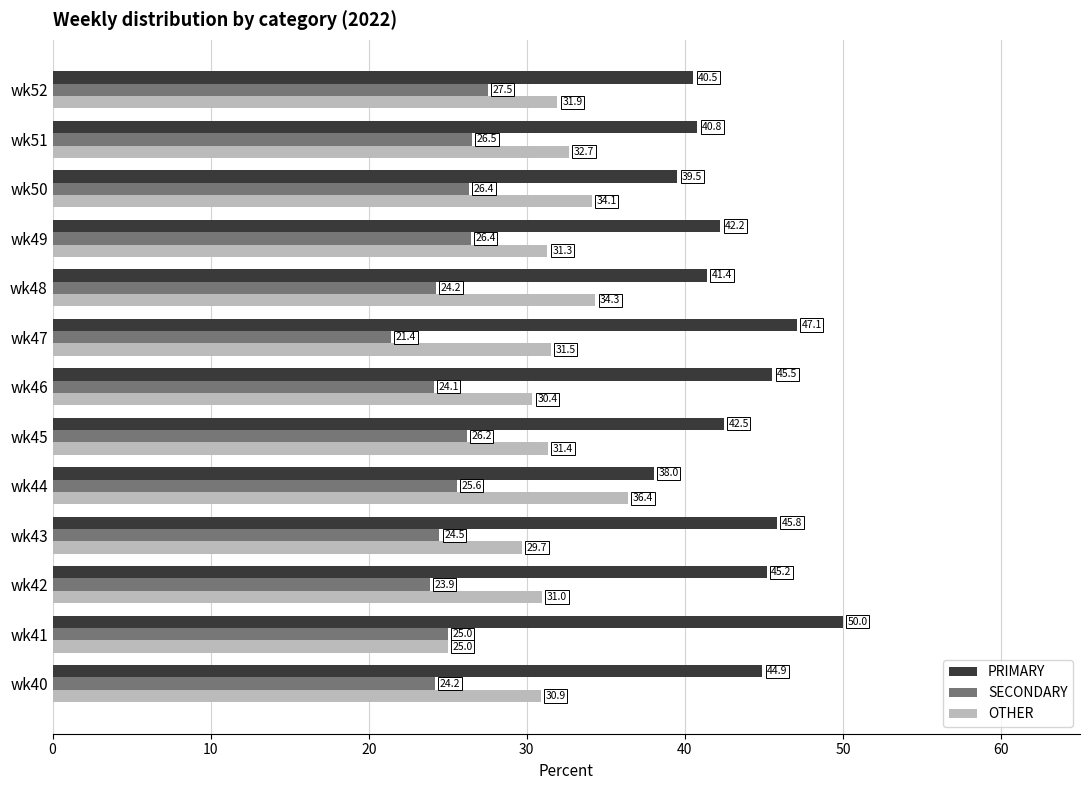

The SECONDARY series shows 37.4 at wk46. True or false?

False